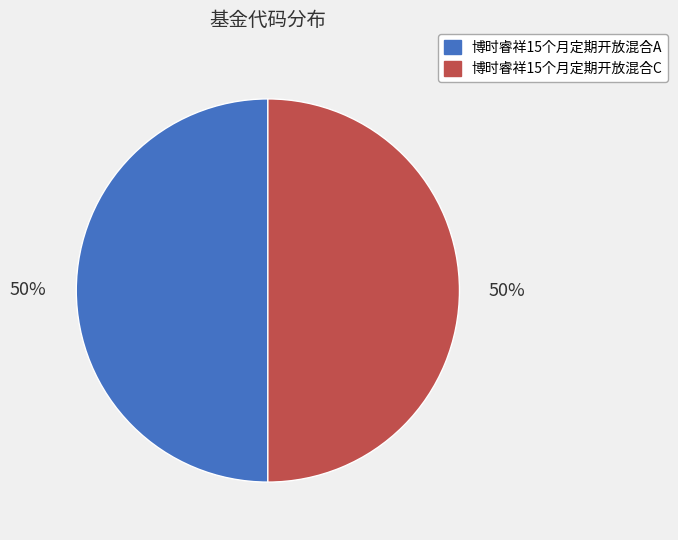

Approximately how many times larger is the value at 博时睿祥15个月定期开放混合C compared to 博时睿祥15个月定期开放混合A?

1.0